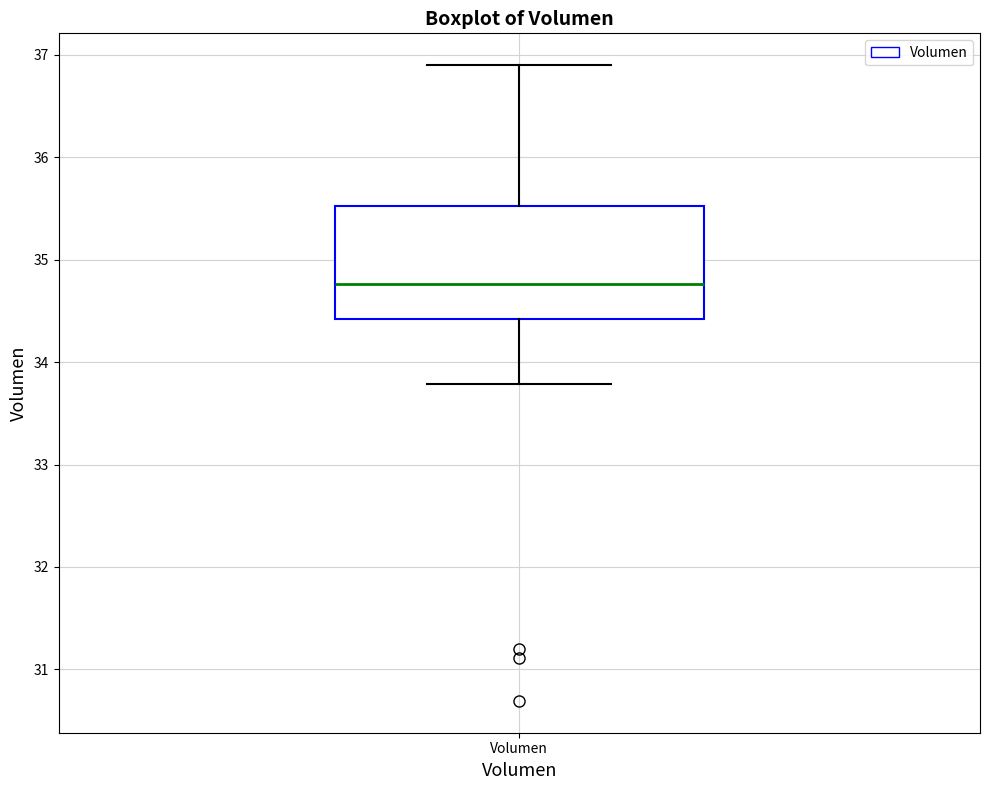

Transcribe this box plot: give where the median line is, the range the box spans, and where the two whiskers end, as read against the y-axis. The values are not printed on the chart, so give them approximately, as read against the axis.

median 34.8, box 34.4 to 35.5, whiskers 33.8 to 36.9